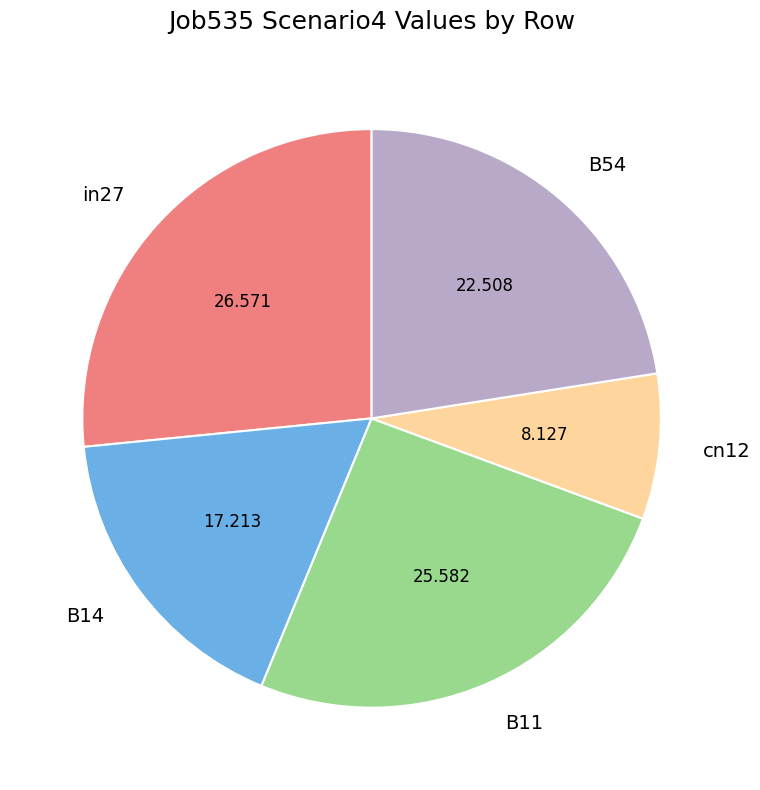

Is B14 the majority of the pie?

No